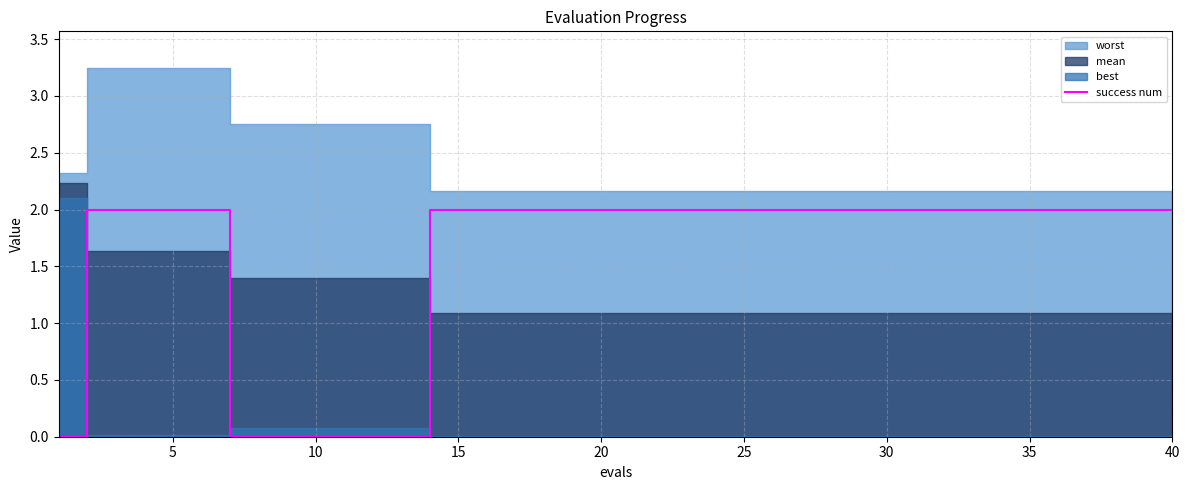

Count the number of categories in the chart.

40